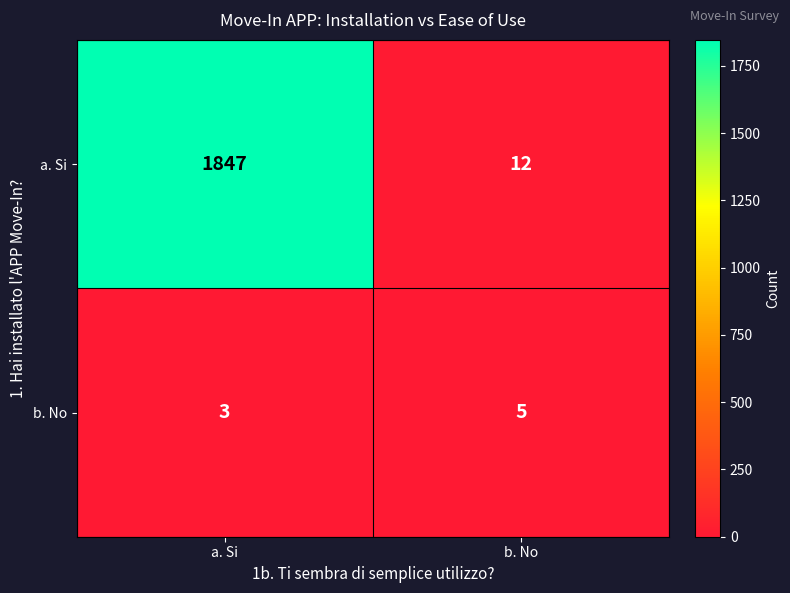

What is the minimum value shown in the chart?

3